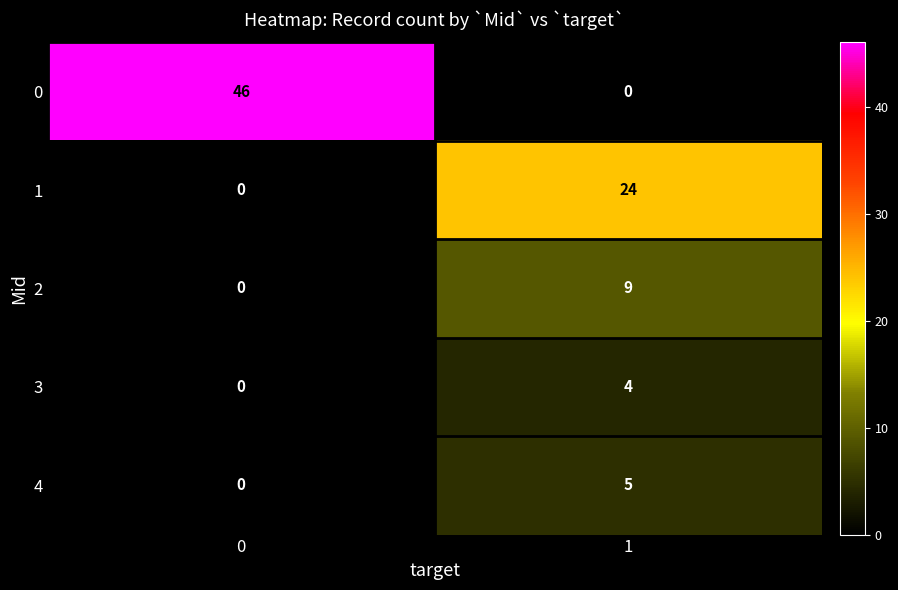

True or false: 3 has a value of 4 at 1.

True